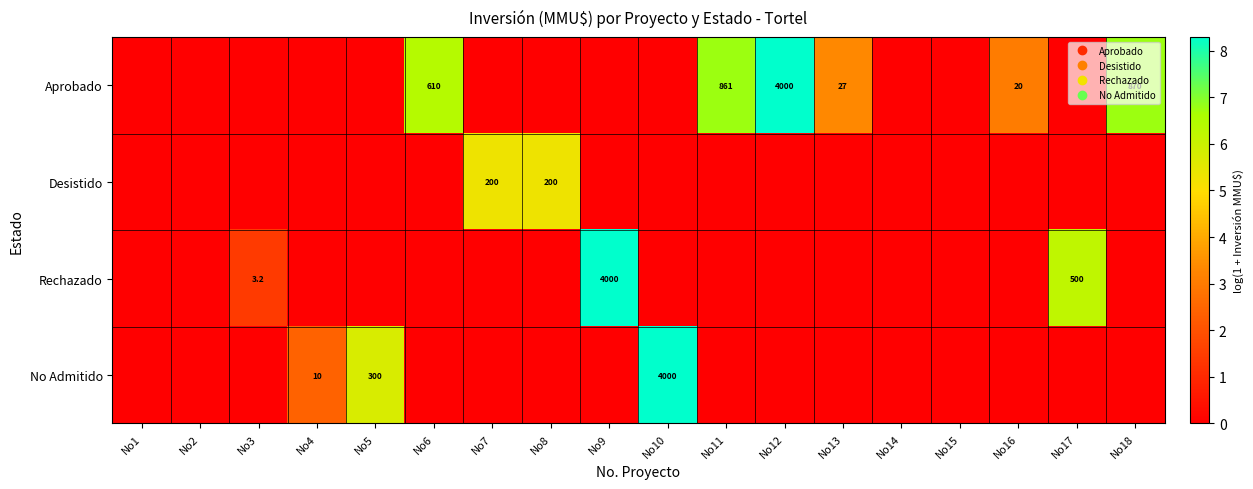

The value of Desistido at No2 is 0.0. True or false?

True